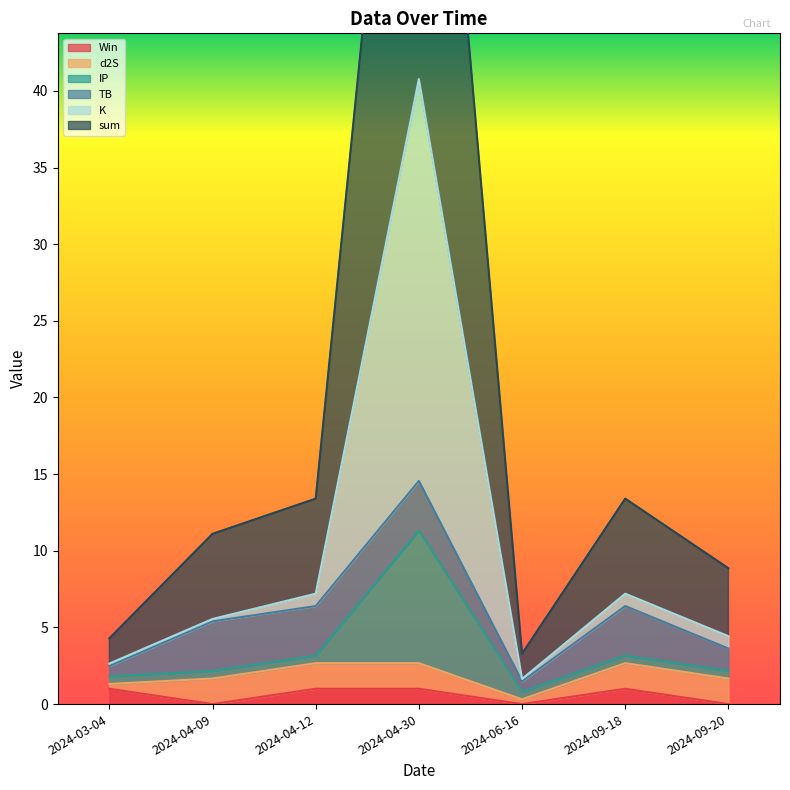

What is the difference between the K values at 2024-04-09 and 2024-09-18?

1.6